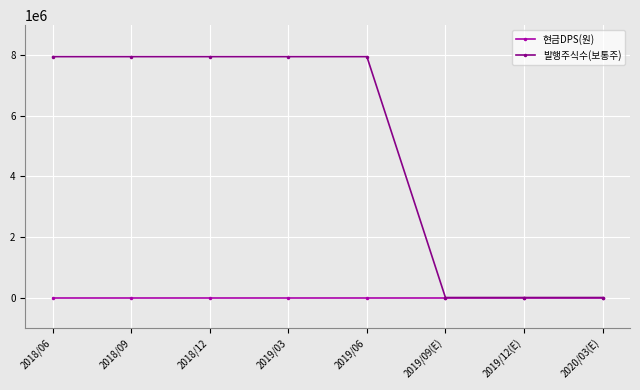

How many lines are shown in the chart?

2